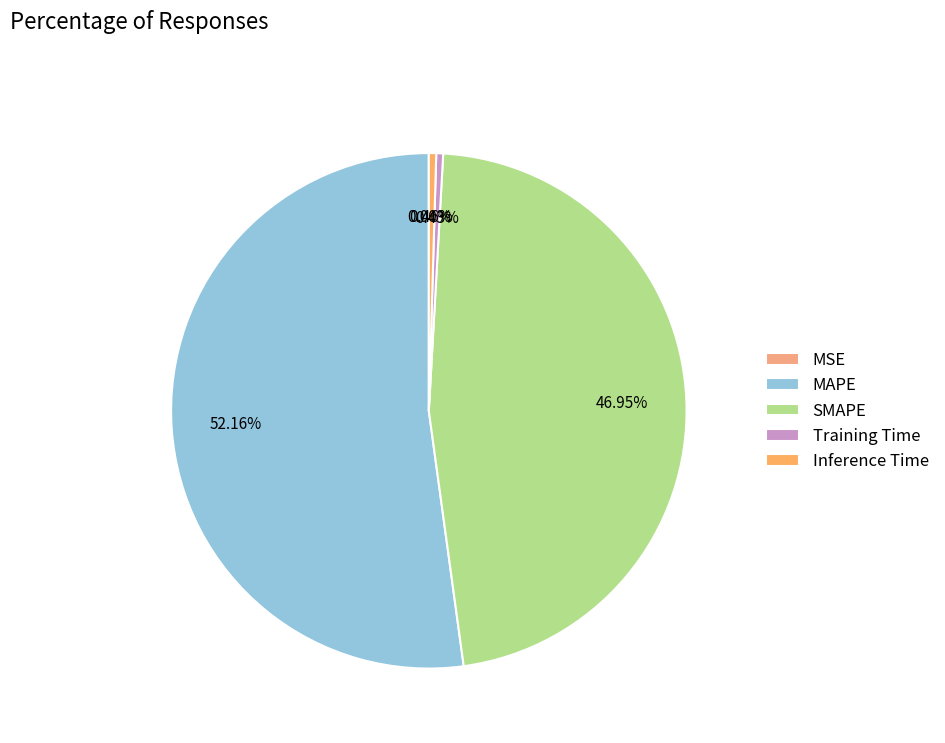

Is it true that MSE is 0% of the pie?

True